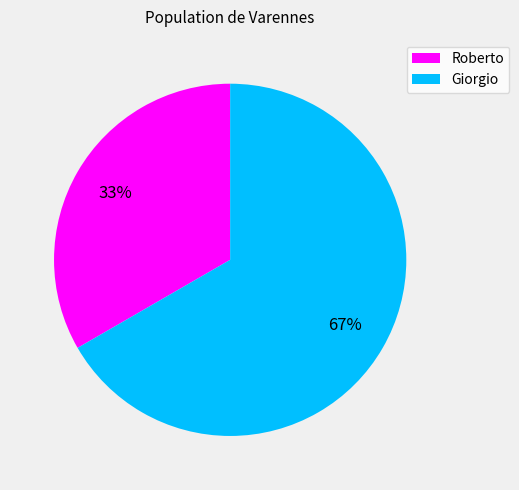

Approximately how many times larger is the value at Roberto compared to Giorgio?

0.5